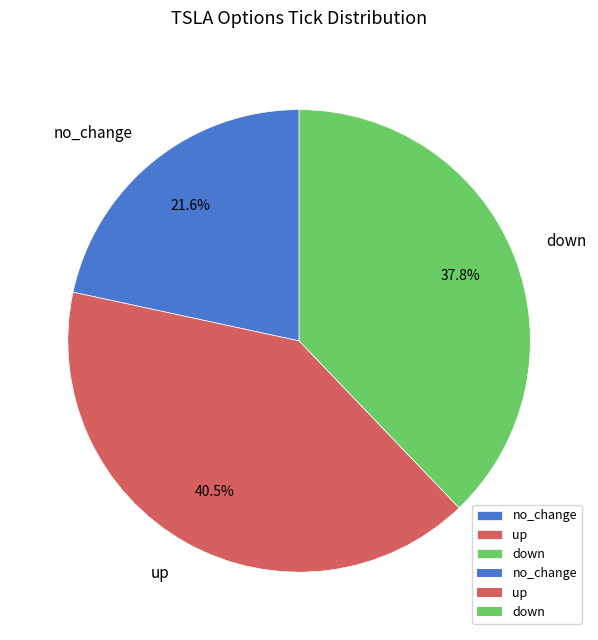

Do up and down together represent more than half of the pie?

Yes